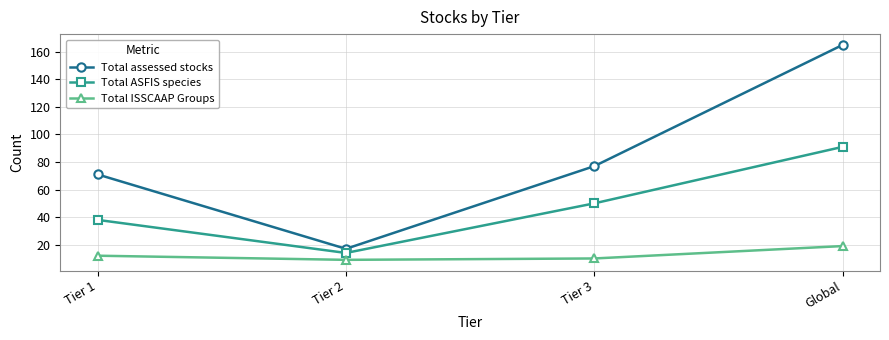

What is the spread (max minus min) of values at Tier 2?

8